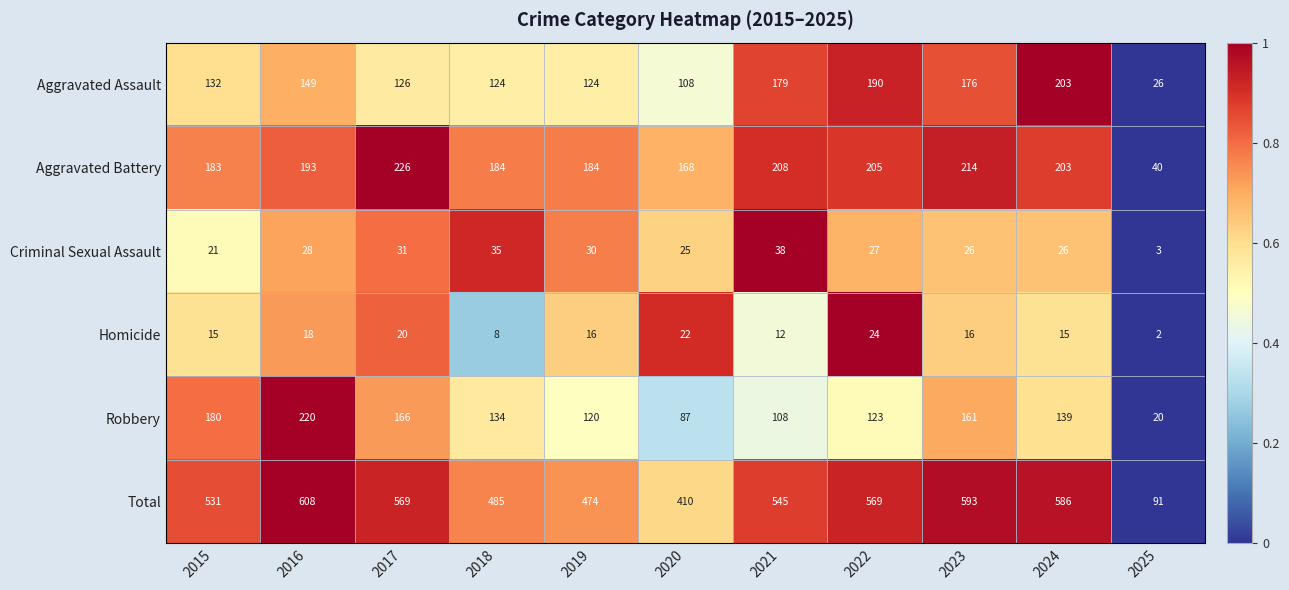

What is the sum of the Aggravated Battery values at 2024 and 2023?

417